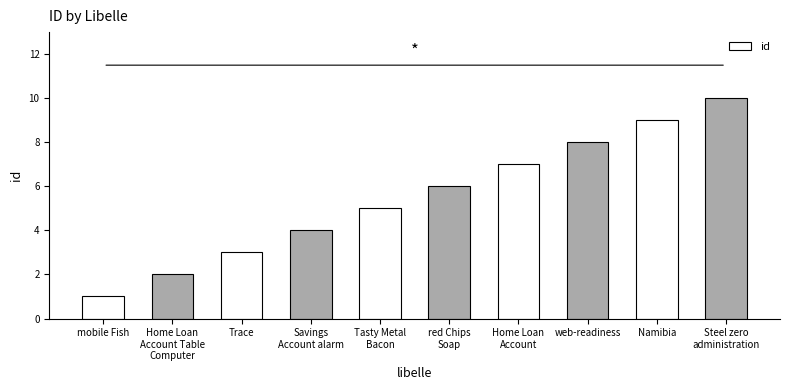

At which label is the value closest to 5?

Tasty Metal
Bacon